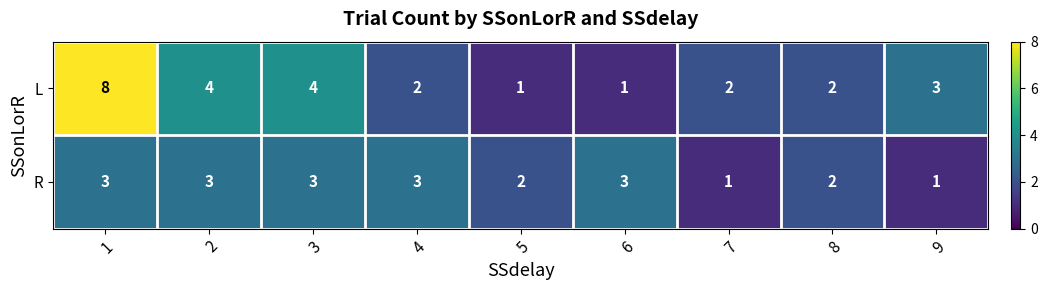

What value does the R series have at 6?

3